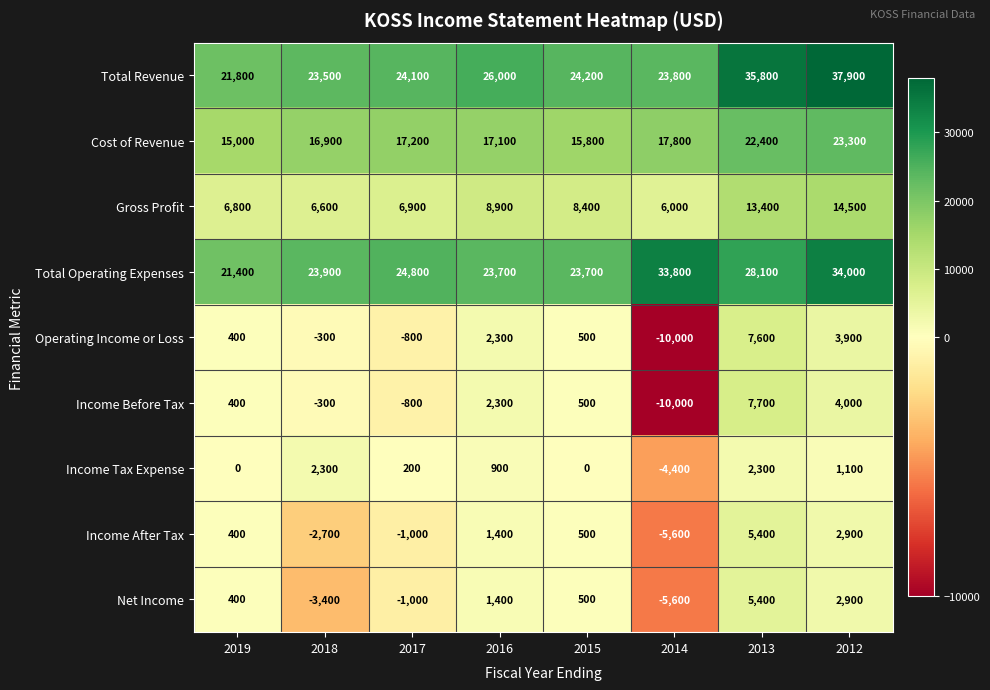

How many values in Income Tax Expense are below zero?

1